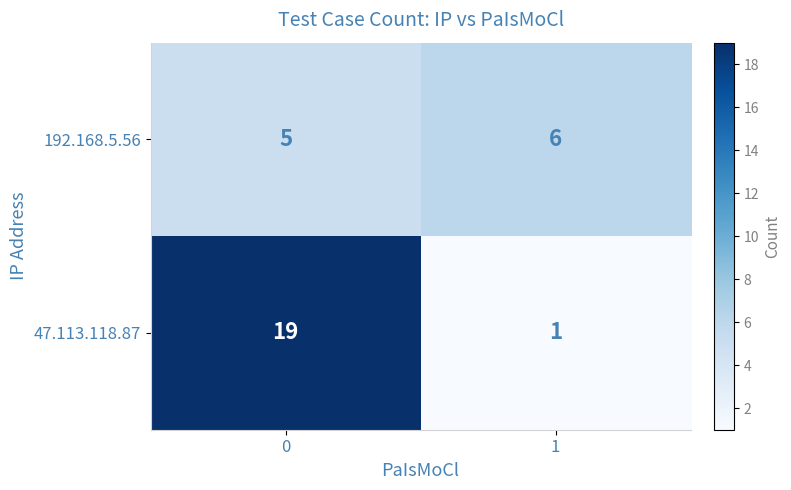

What is the total value across all series at 1?

7